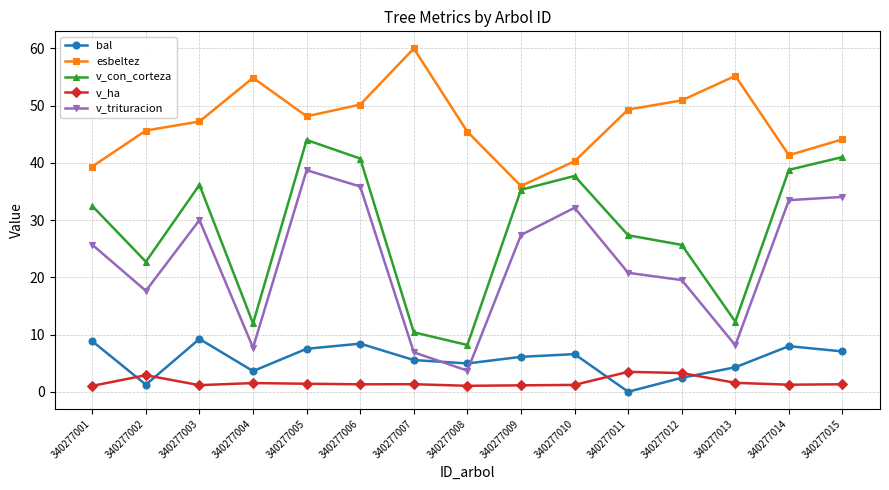

True or false: esbeltez and v_con_corteza cross at least once.

False